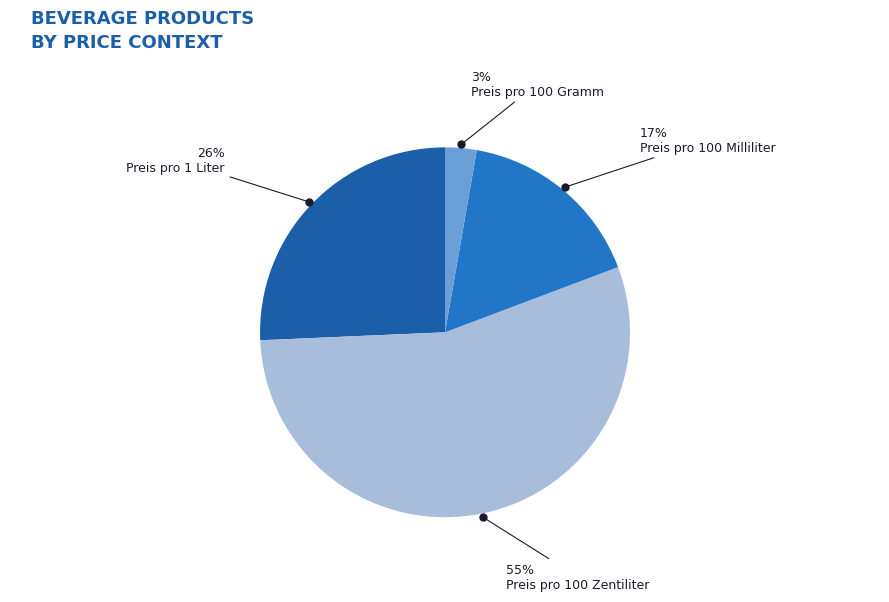

Does any single category account for the majority?

Yes